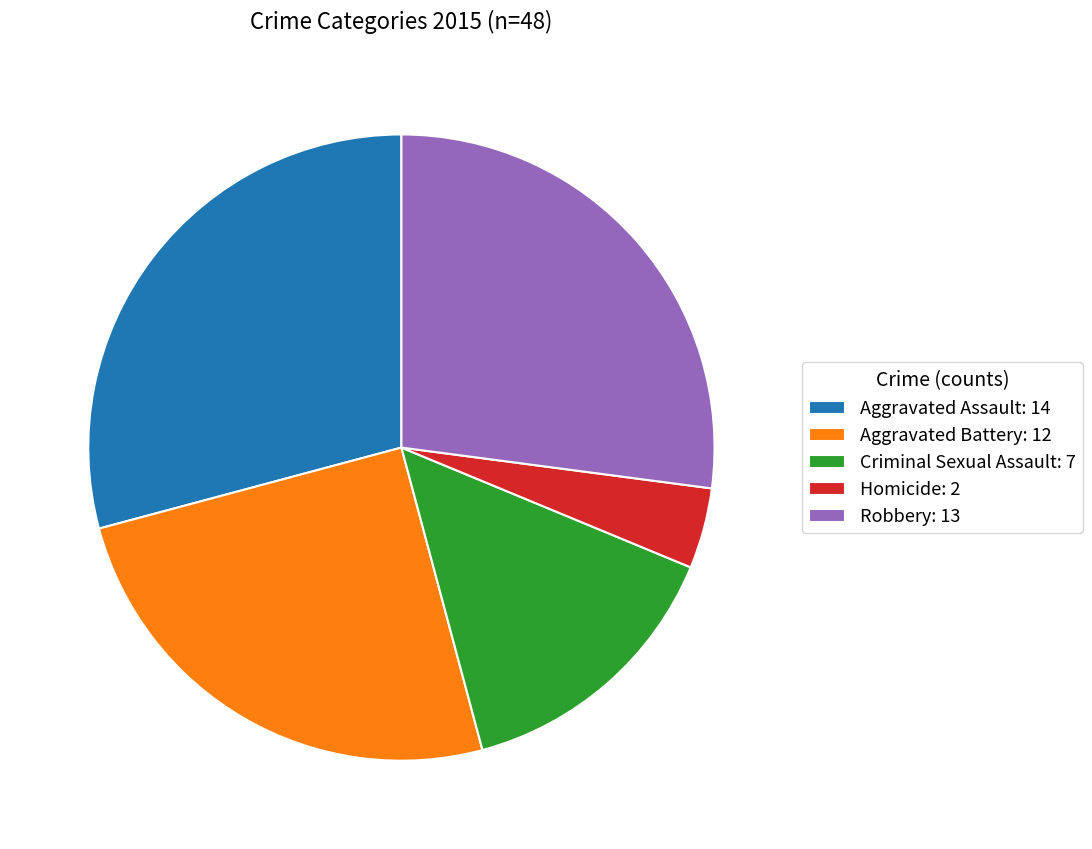

Is there a majority slice in this chart?

No